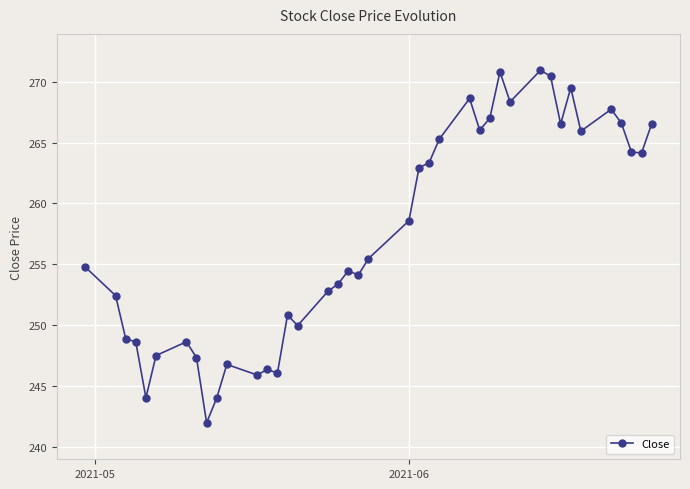

What is the greatest value displayed?

270.9